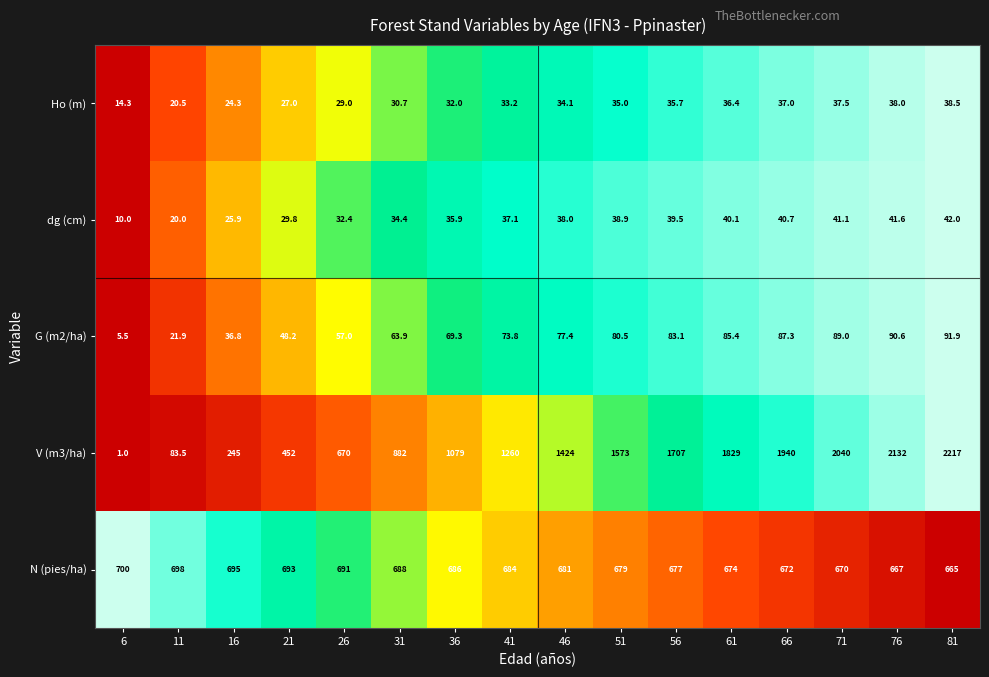

What is the sum of the N (pies/ha) values at 76 and 11?

1365.0